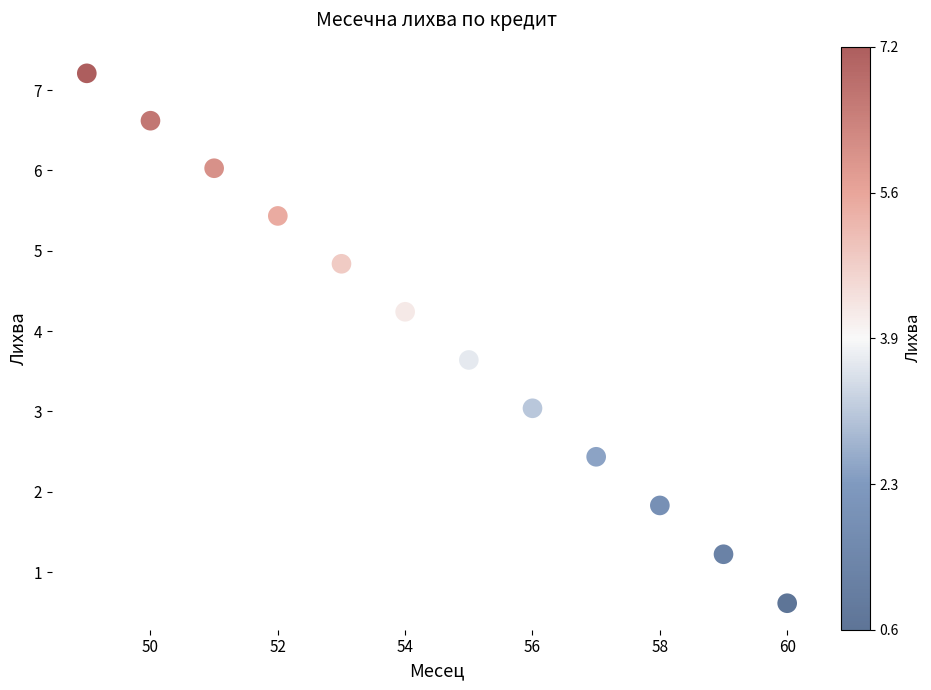

What is the range of X values (max minus min)?

11.0